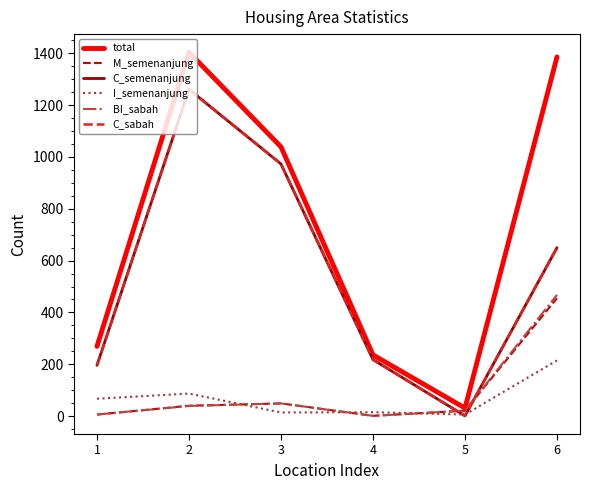

What is the difference between the maximum and minimum values in the M_semenanjung series?

454